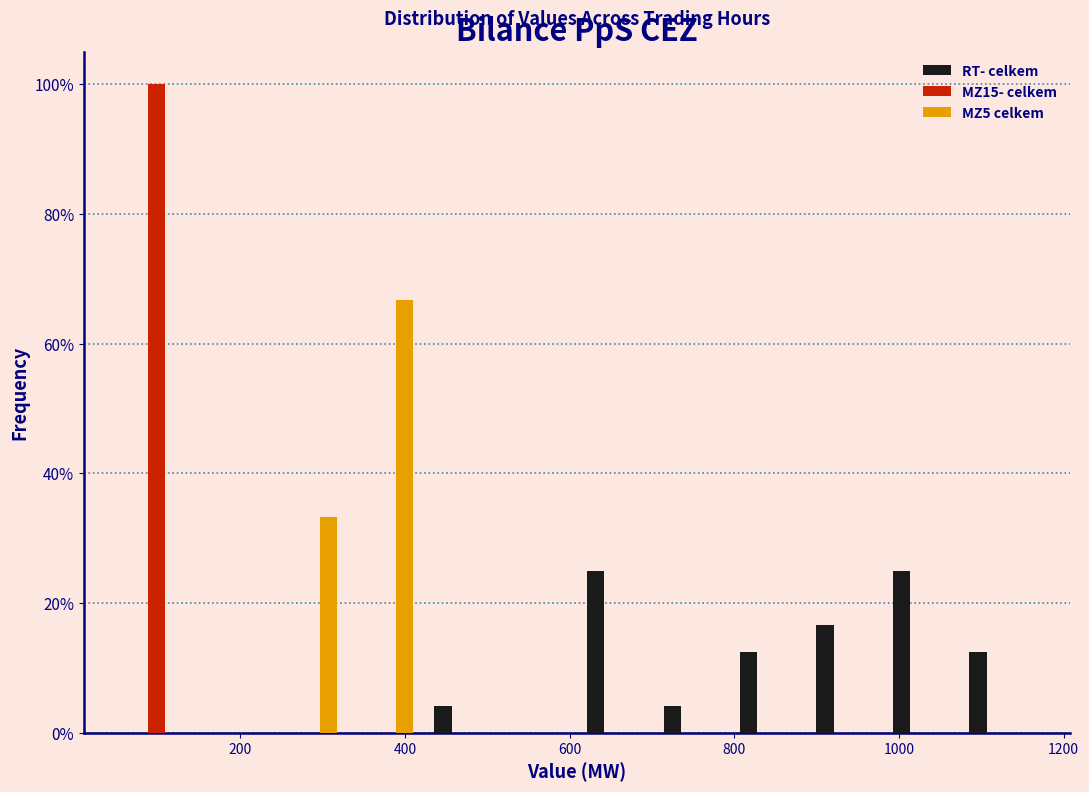

Reading left to right, list every range on the x-axis with the height of the bar of each series over it. Neither the bar edges nor the heights are printed on the chart, so give them approximately, as read against the axes.

60 to 140: RT- celkem=0	MZ15- celkem=100	MZ5 celkem=0
140 to 240: RT- celkem=0	MZ15- celkem=0	MZ5 celkem=0
240 to 340: RT- celkem=0	MZ15- celkem=0	MZ5 celkem=34
340 to 420: RT- celkem=0	MZ15- celkem=0	MZ5 celkem=66
420 to 520: RT- celkem=4	MZ15- celkem=0	MZ5 celkem=0
520 to 600: RT- celkem=0	MZ15- celkem=0	MZ5 celkem=0
600 to 700: RT- celkem=26	MZ15- celkem=0	MZ5 celkem=0
700 to 800: RT- celkem=4	MZ15- celkem=0	MZ5 celkem=0
800 to 880: RT- celkem=12	MZ15- celkem=0	MZ5 celkem=0
880 to 980: RT- celkem=16	MZ15- celkem=0	MZ5 celkem=0
980 to 1080: RT- celkem=26	MZ15- celkem=0	MZ5 celkem=0
1080 to 1160: RT- celkem=12	MZ15- celkem=0	MZ5 celkem=0